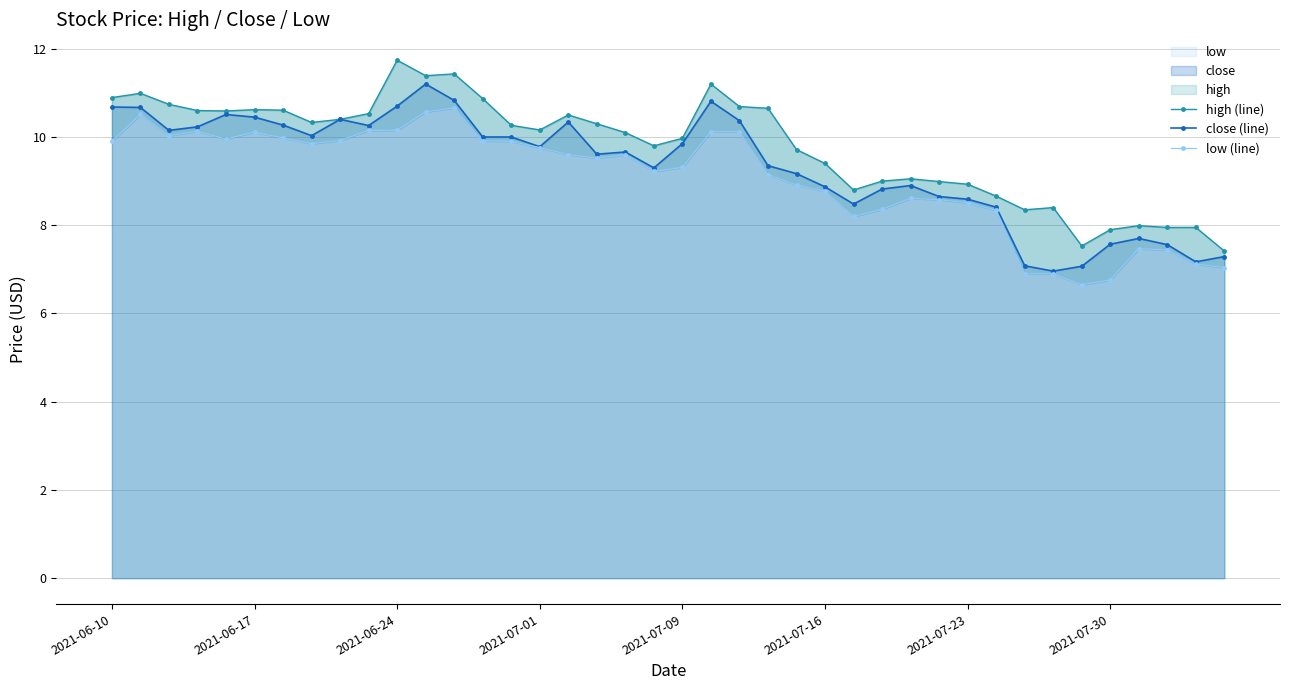

Is it true that low (line) equals 11.5 at 33?

False